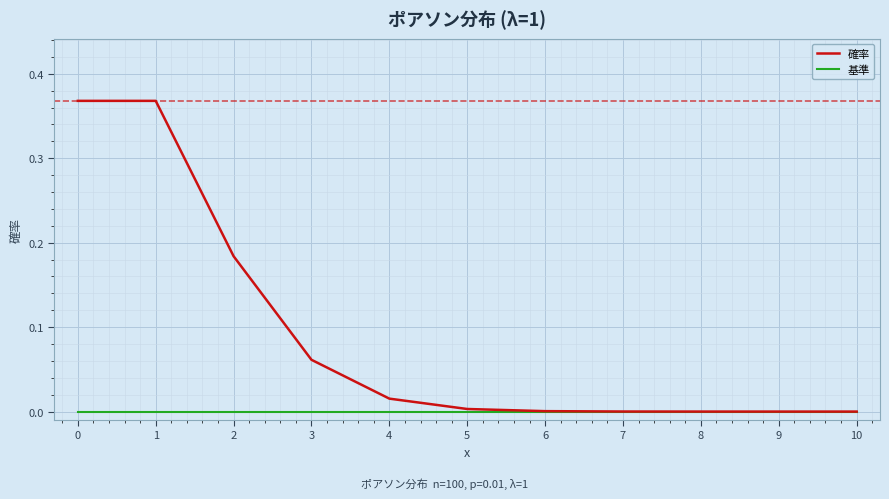

What are all the series names shown in the legend?

確率, 基準